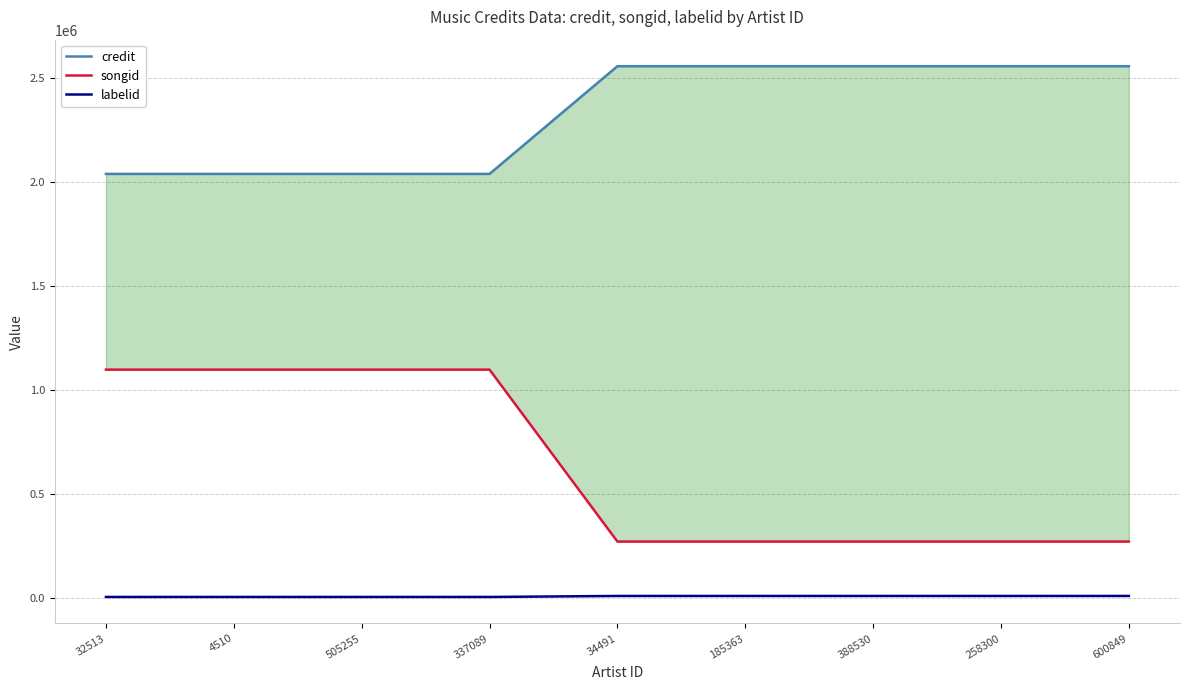

At which label does songid reach its minimum?

34491